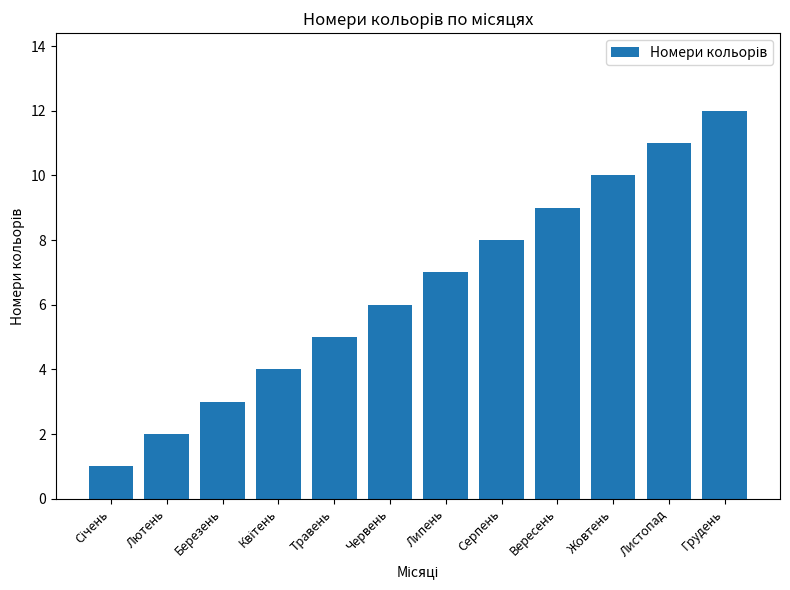

Does the chart contain any negative values?

No